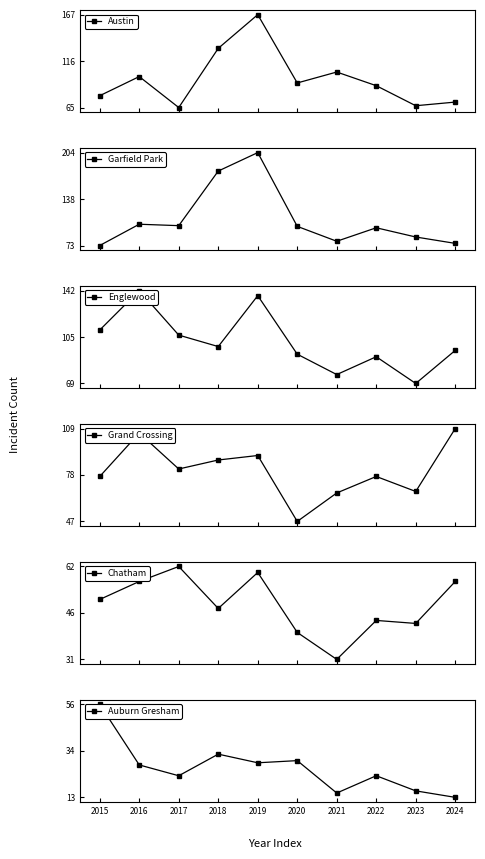

At which category does Auburn Gresham reach its first local peak?

2018